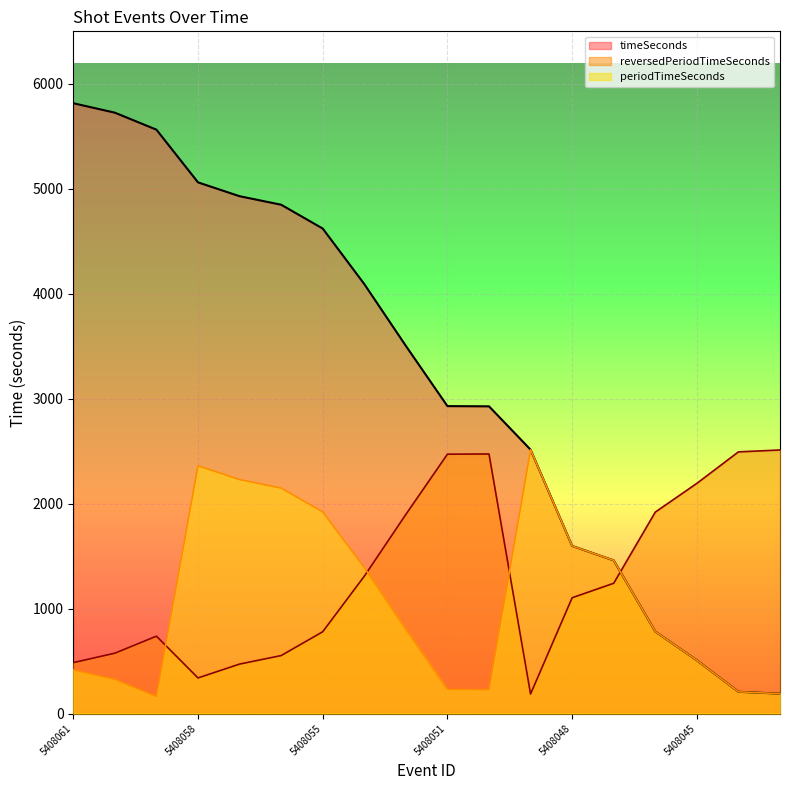

Which series has the largest total across all categories?

timeSeconds